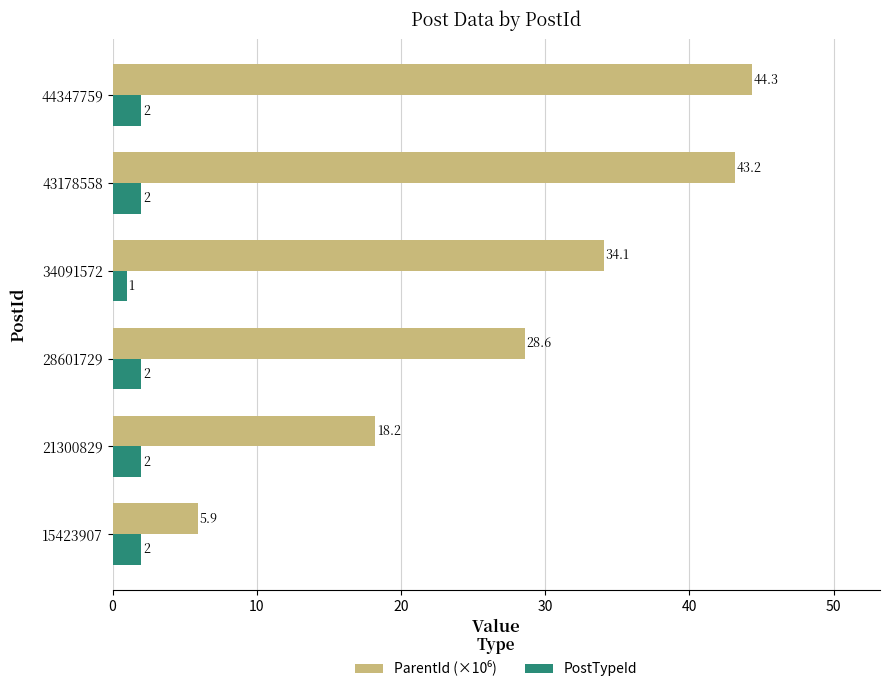

How many values in the PostTypeId series are below 2?

1